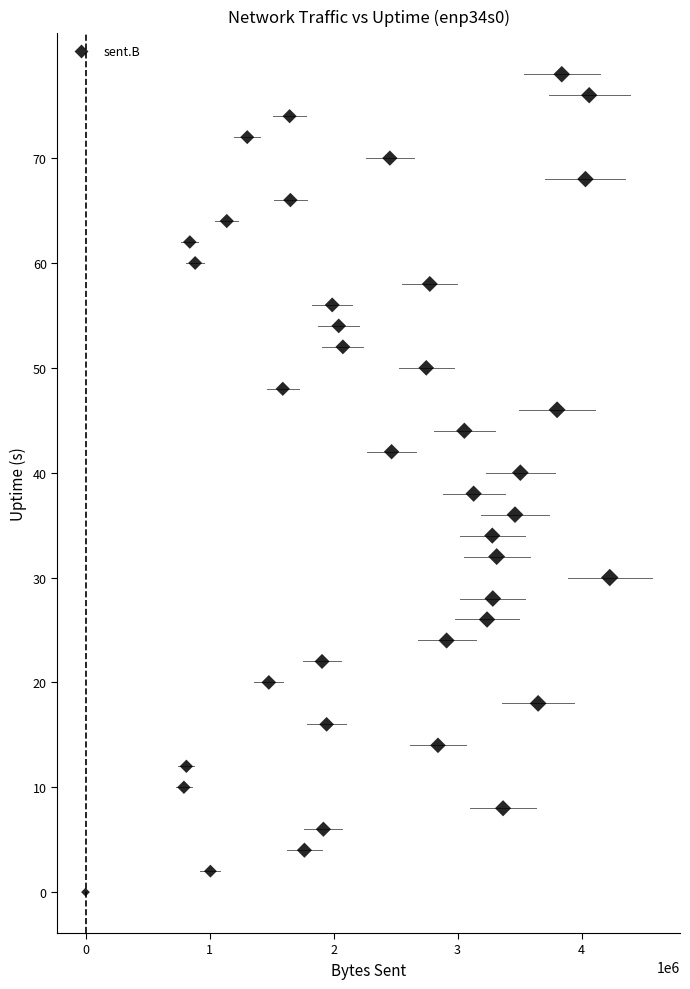

What is the range of X values (max minus min)?

4227577